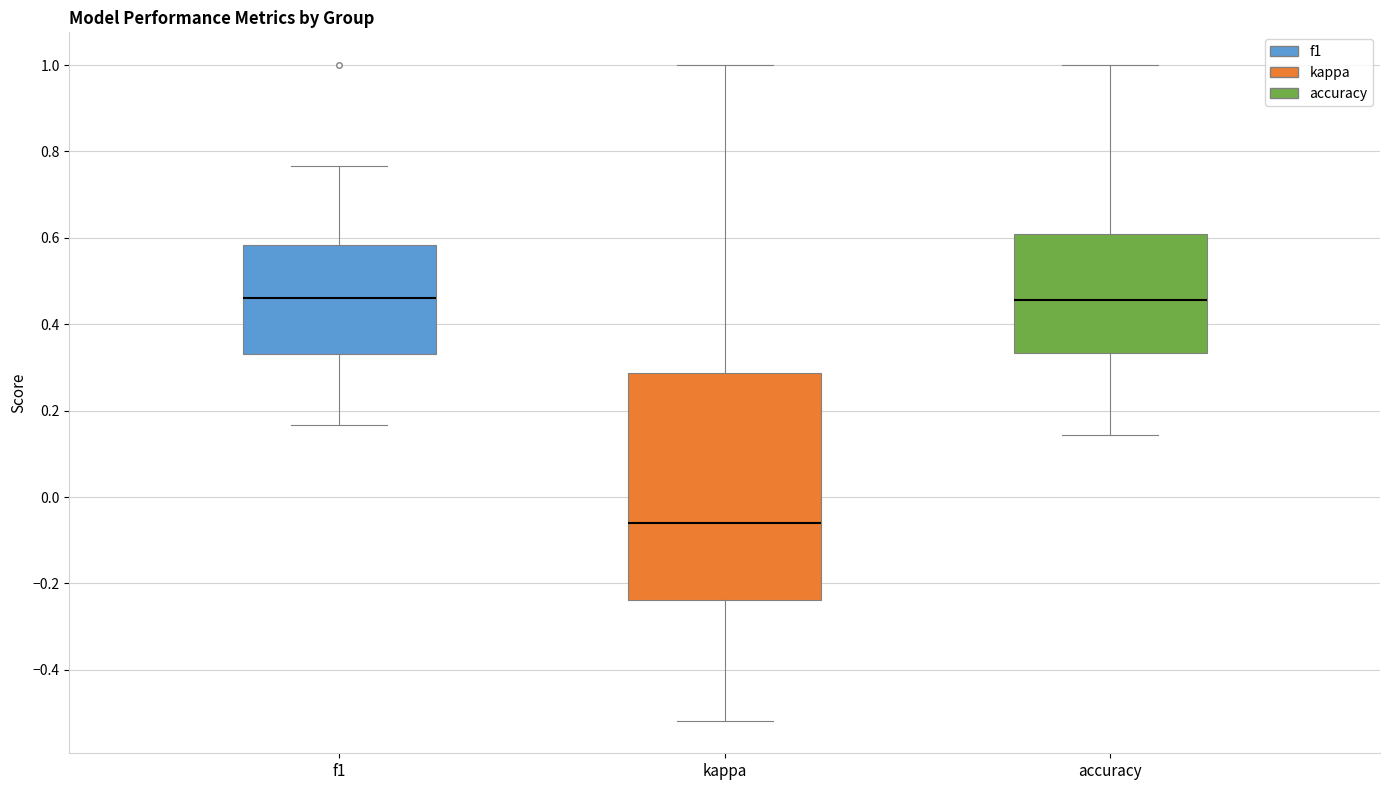

Reading left to right, transcribe this box plot: for each box, give where its median line is, the range the box spans, and where its two whiskers end, as read against the y-axis. The values are not printed on the chart, so give them approximately, as read against the axis.

f1: median 0.46, box 0.34 to 0.58, whiskers 0.16 to 0.76
kappa: median -0.06, box -0.24 to 0.28, whiskers -0.52 to 1.00
accuracy: median 0.46, box 0.34 to 0.60, whiskers 0.14 to 1.00